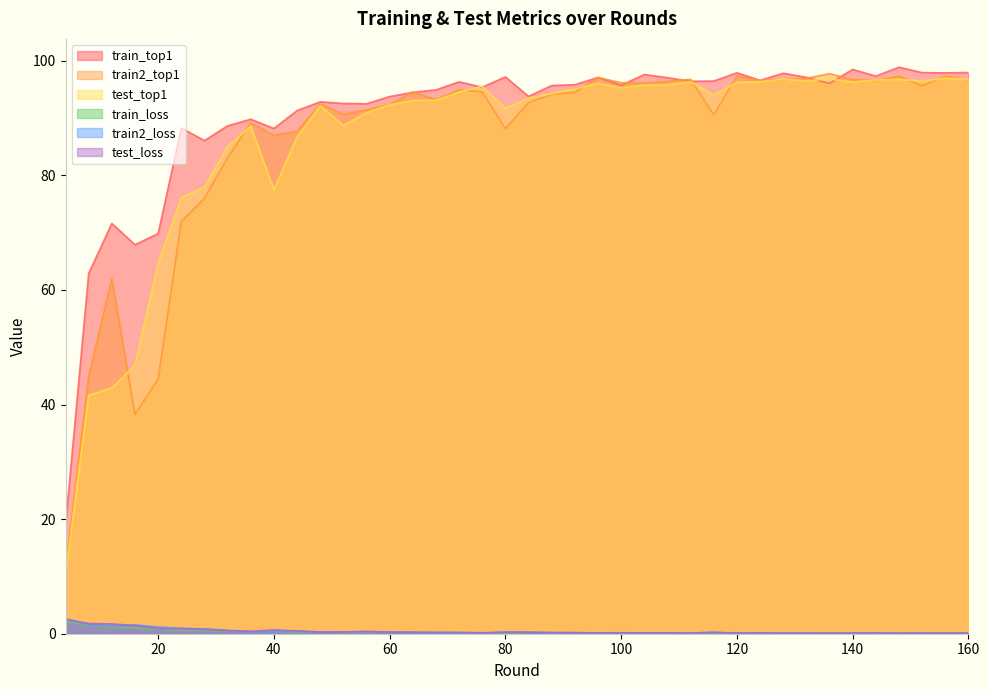

The train2_loss series shows 0.5 at 48. True or false?

False